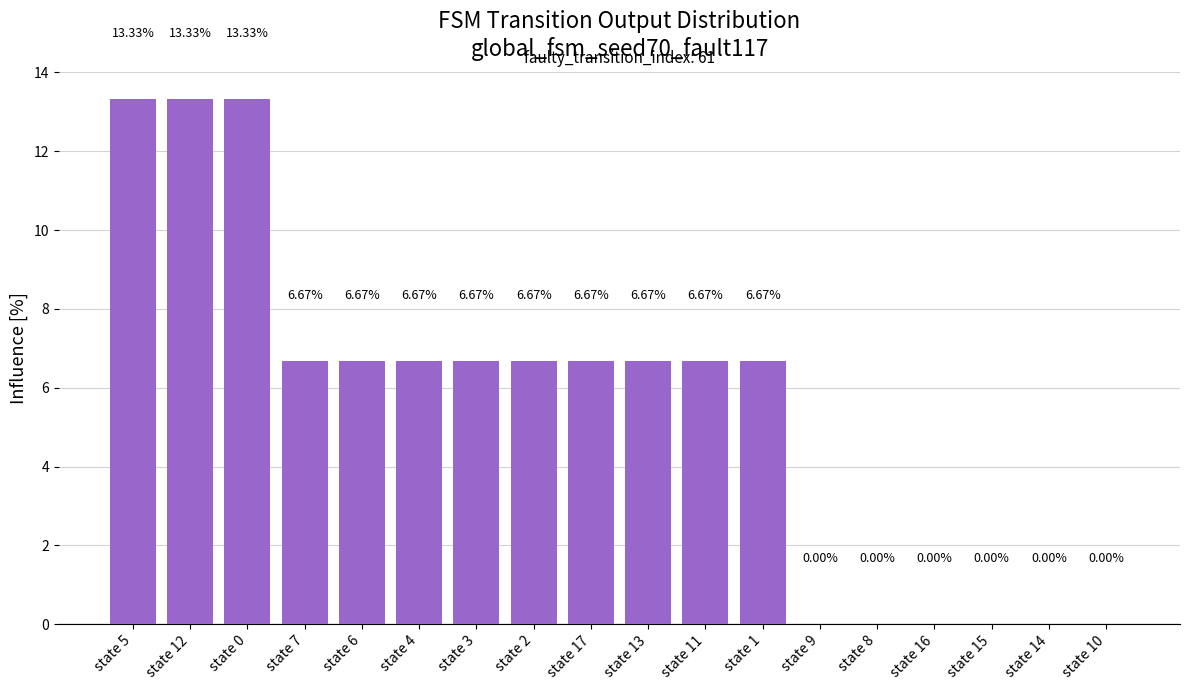

How many values exceed 6?

12